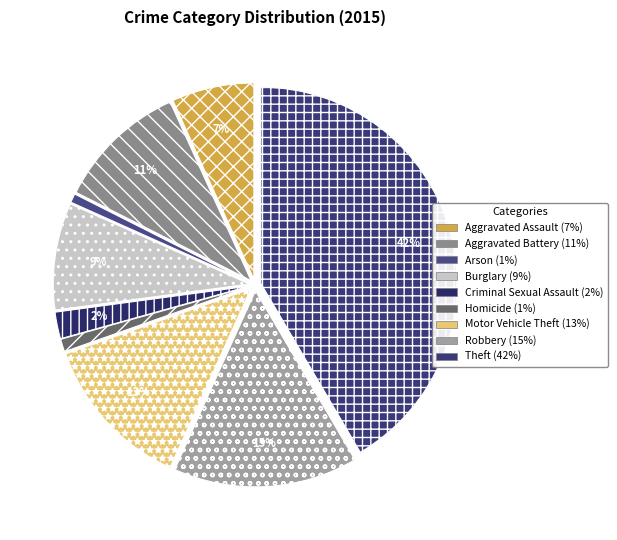

To the nearest percent, what portion does Motor Vehicle Theft represent?

13%